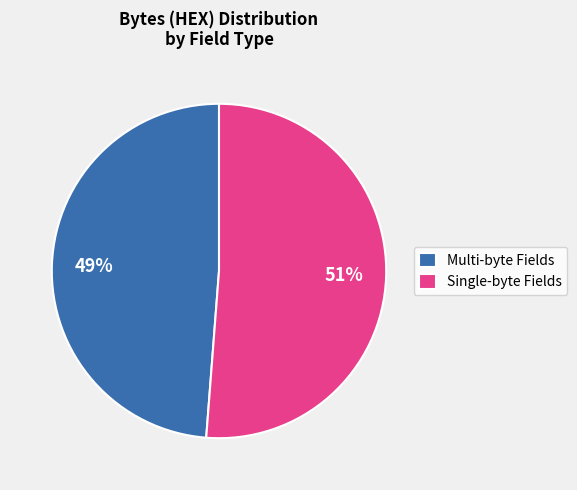

To the nearest percent, what is the average slice percentage?

50%